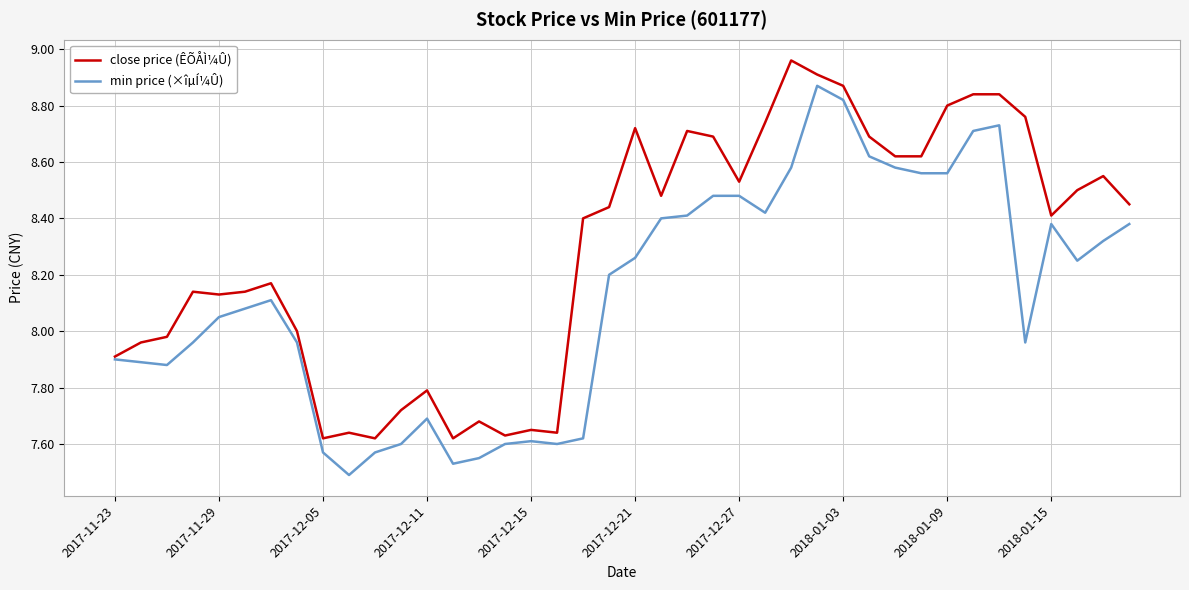

True or false: close price (ÊÕÅÌ¼Û) has more than 0 interior local peaks.

True